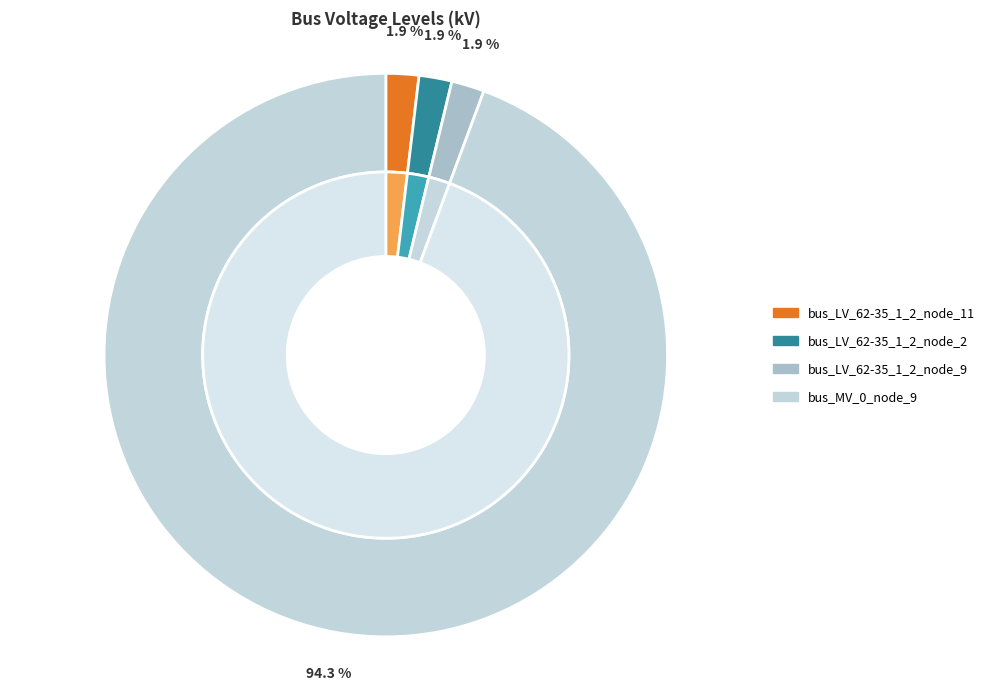

Rank the categories by value from lowest to highest.

bus_LV_62-35_1_2_node_11, bus_LV_62-35_1_2_node_2, bus_LV_62-35_1_2_node_9, bus_MV_0_node_9